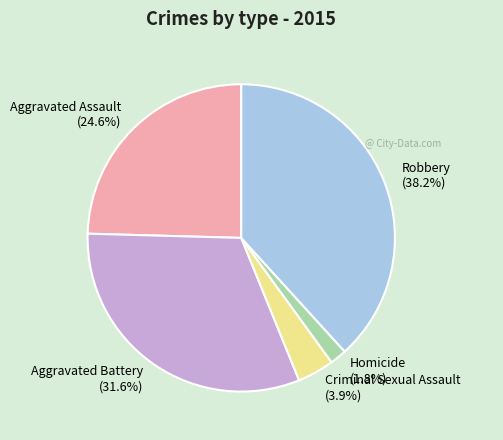

The Aggravated Assault slice represents 25% of the pie. True or false?

True